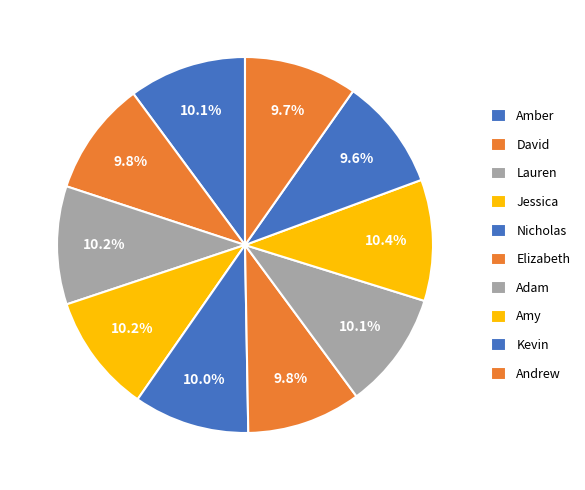

To the nearest percent, what is the difference between the largest and smallest slice percentages?

1%